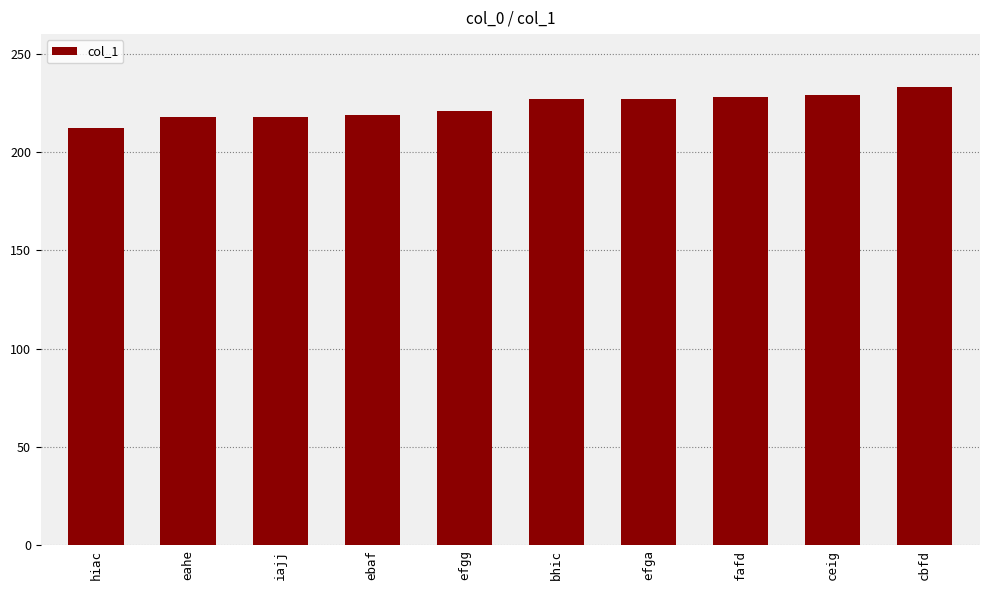

Are the bars grouped side by side (vs. stacked)?

No